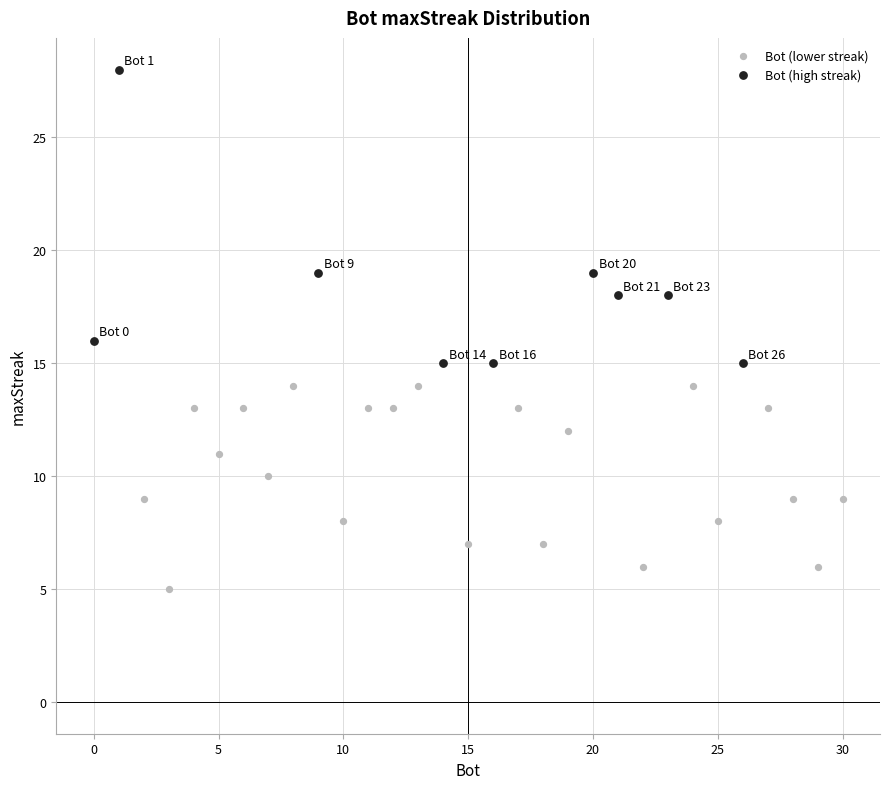

Which series reaches the maximum Y coordinate?

Bot (high streak)